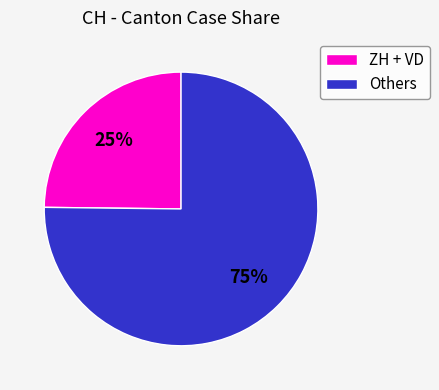

Is there a majority slice in this chart?

Yes